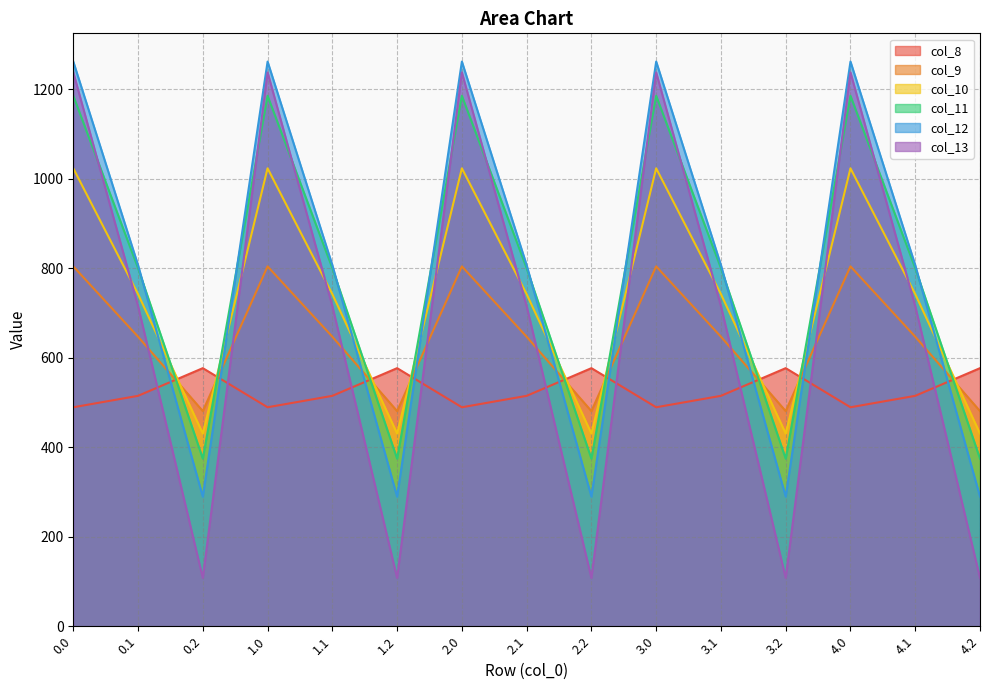

Which series has the largest total across all categories?

col_11